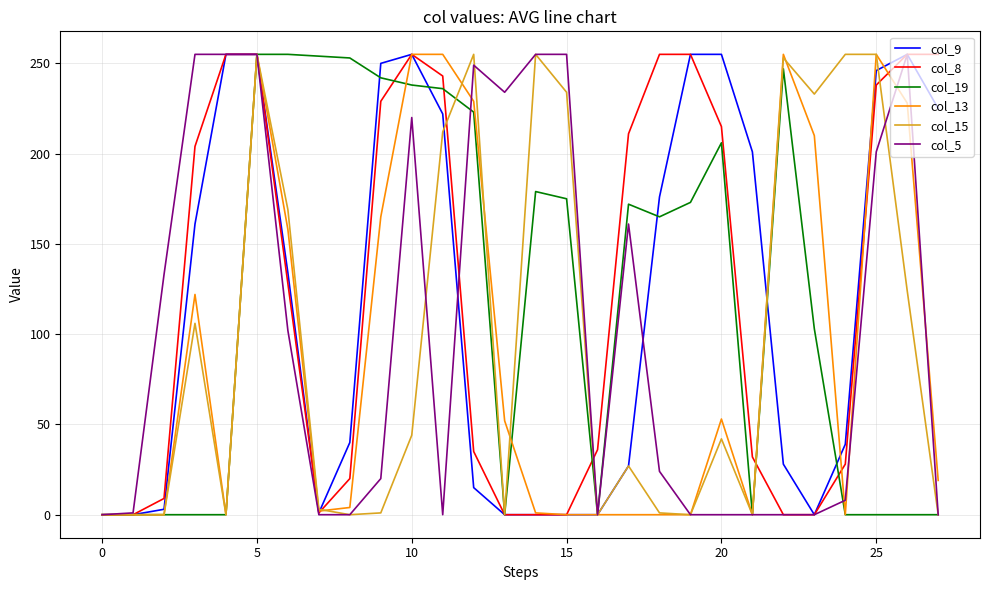

What is the greatest value displayed?

255